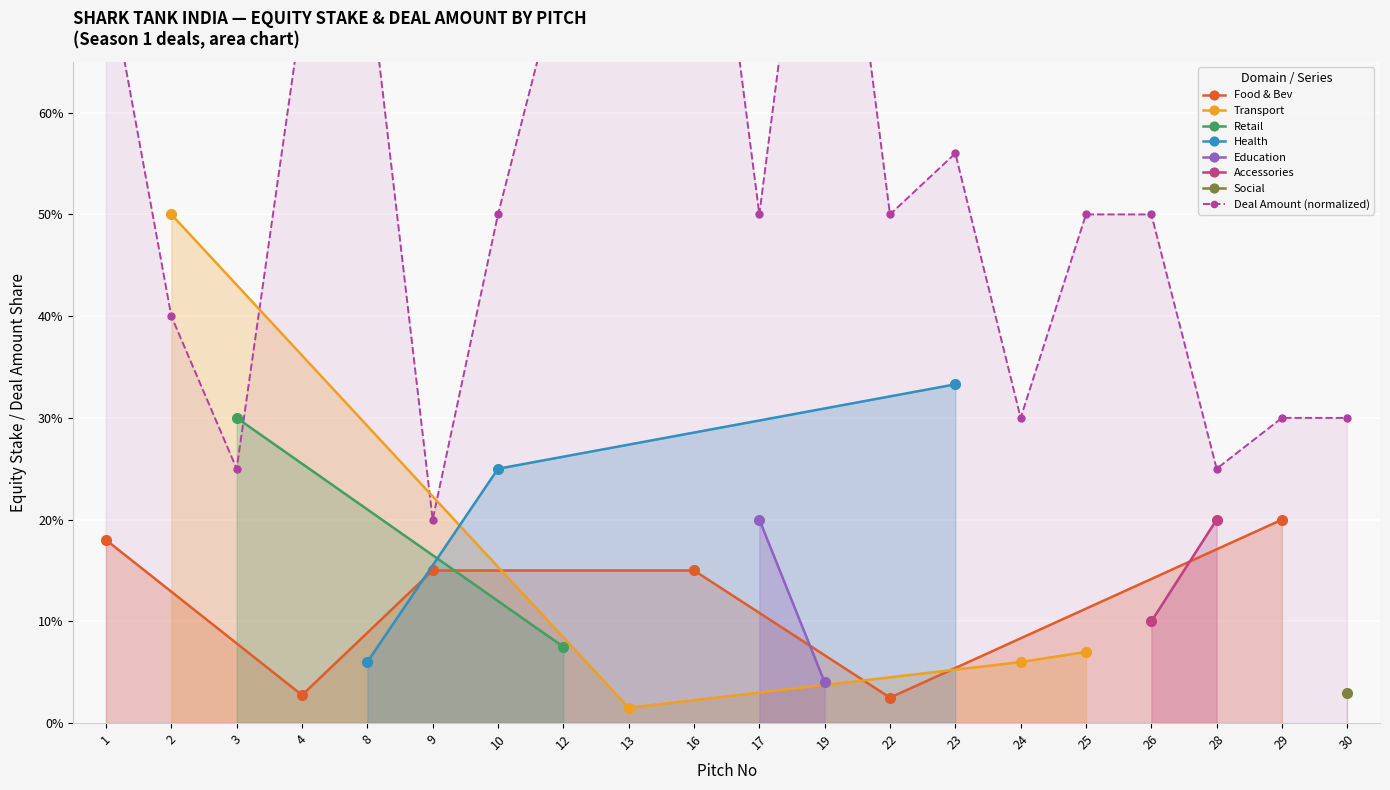

How many points are lower than both their immediate neighbors (excluding endpoints)?

6